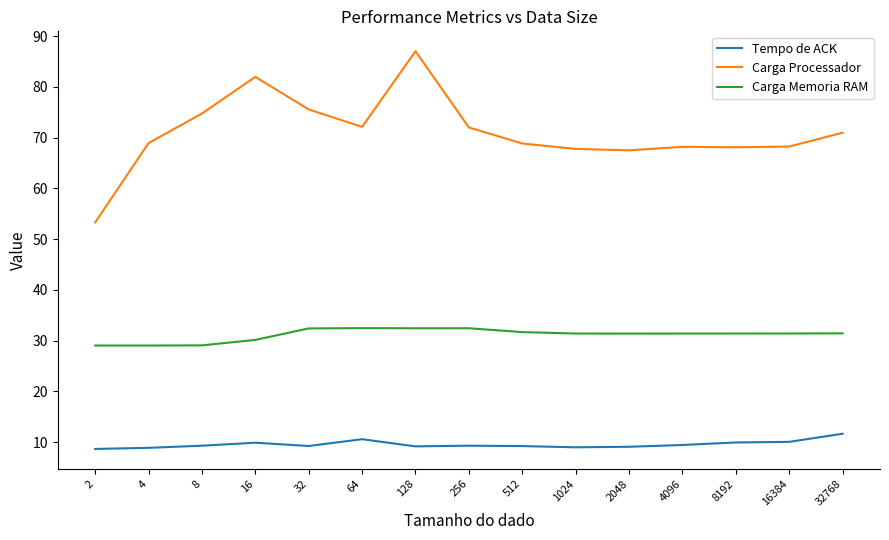

Is the value of Tempo de ACK at 4 greater than the value of Carga Processador at 32768?

No